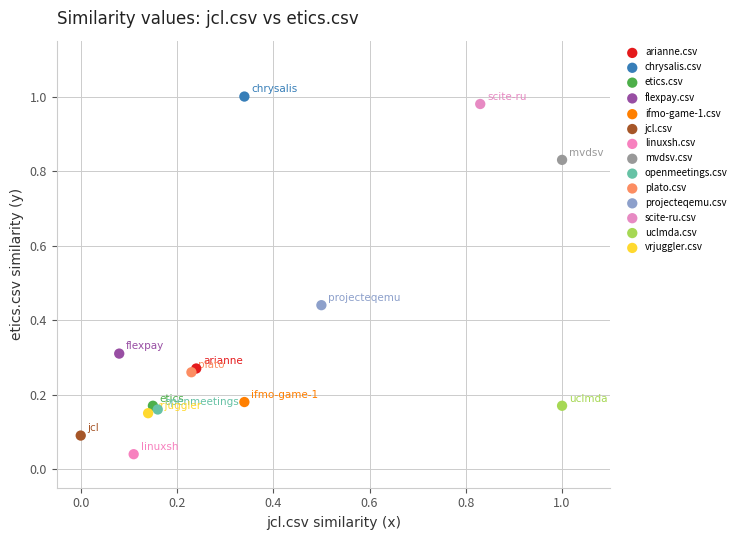

What are all the series names shown in the legend?

arianne.csv, chrysalis.csv, etics.csv, flexpay.csv, ifmo-game-1.csv, jcl.csv, linuxsh.csv, mvdsv.csv, openmeetings.csv, plato.csv, projecteqemu.csv, scite-ru.csv, uclmda.csv, vrjuggler.csv